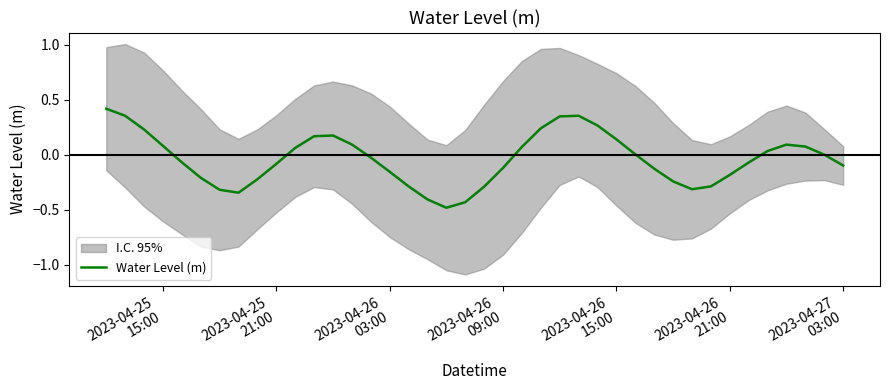

How many lines are shown in the chart?

1